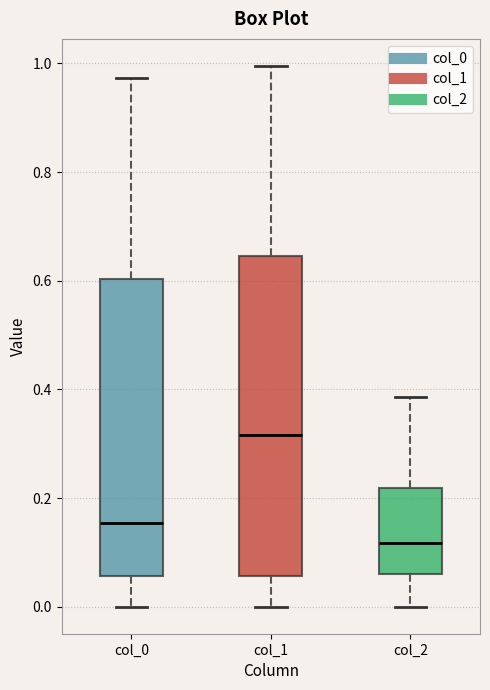

Reading left to right, transcribe this box plot: for each box, give where its median line is, the range the box spans, and where its two whiskers end, as read against the y-axis. The values are not printed on the chart, so give them approximately, as read against the axis.

col_0: median 0.16, box 0.06 to 0.60, whiskers 0.00 to 0.98
col_1: median 0.32, box 0.06 to 0.64, whiskers 0.00 to 1.00
col_2: median 0.12, box 0.06 to 0.22, whiskers 0.00 to 0.38